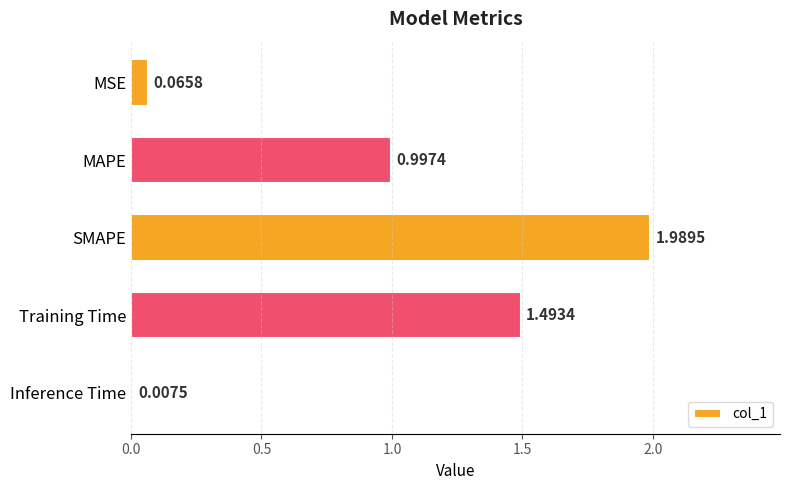

What is the average value?

0.9